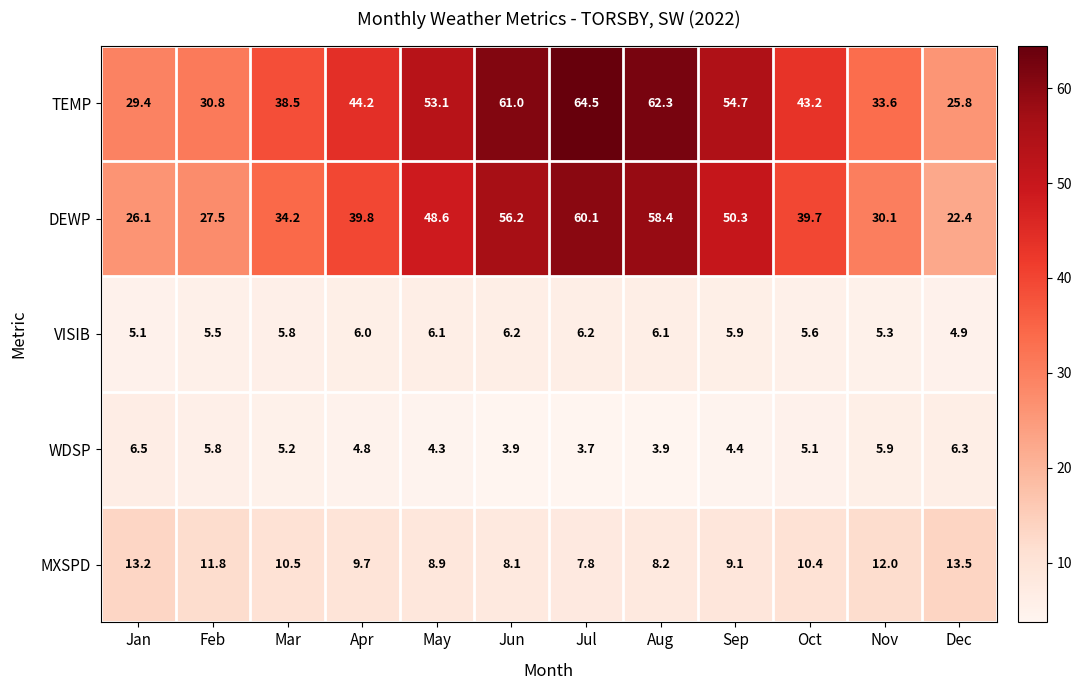

What is the total value across all series at May?

121.0